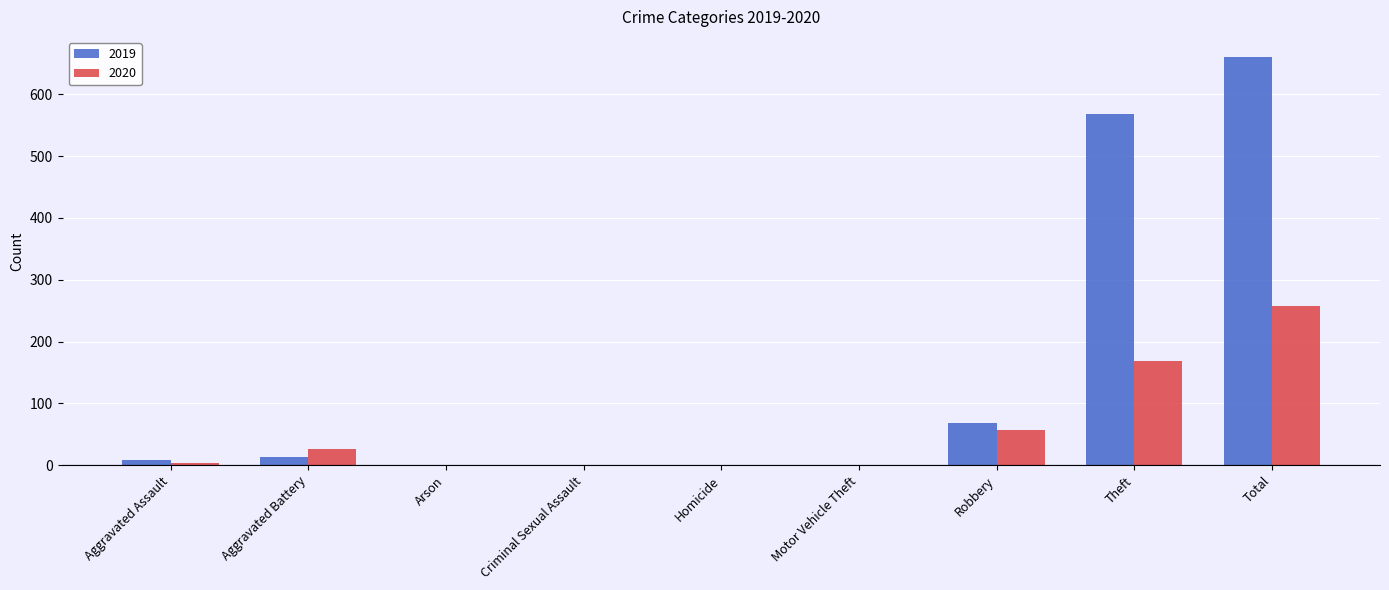

Which category has the highest value across all series?

Total